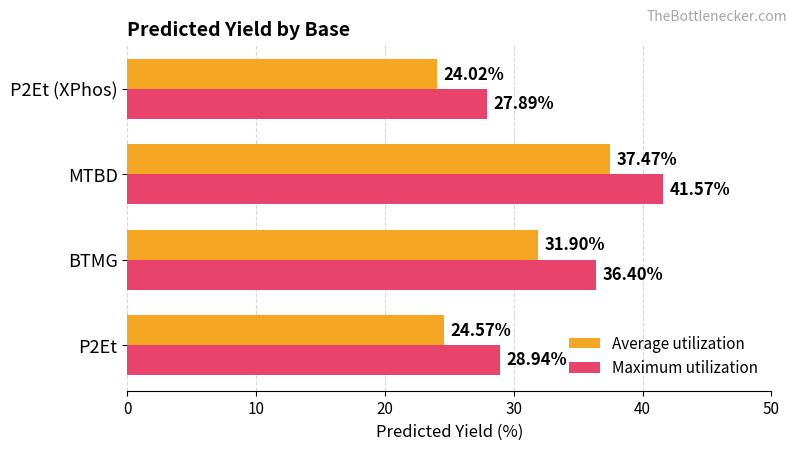

At P2Et (XPhos), list the series in order from largest to smallest.

Maximum utilization, Average utilization